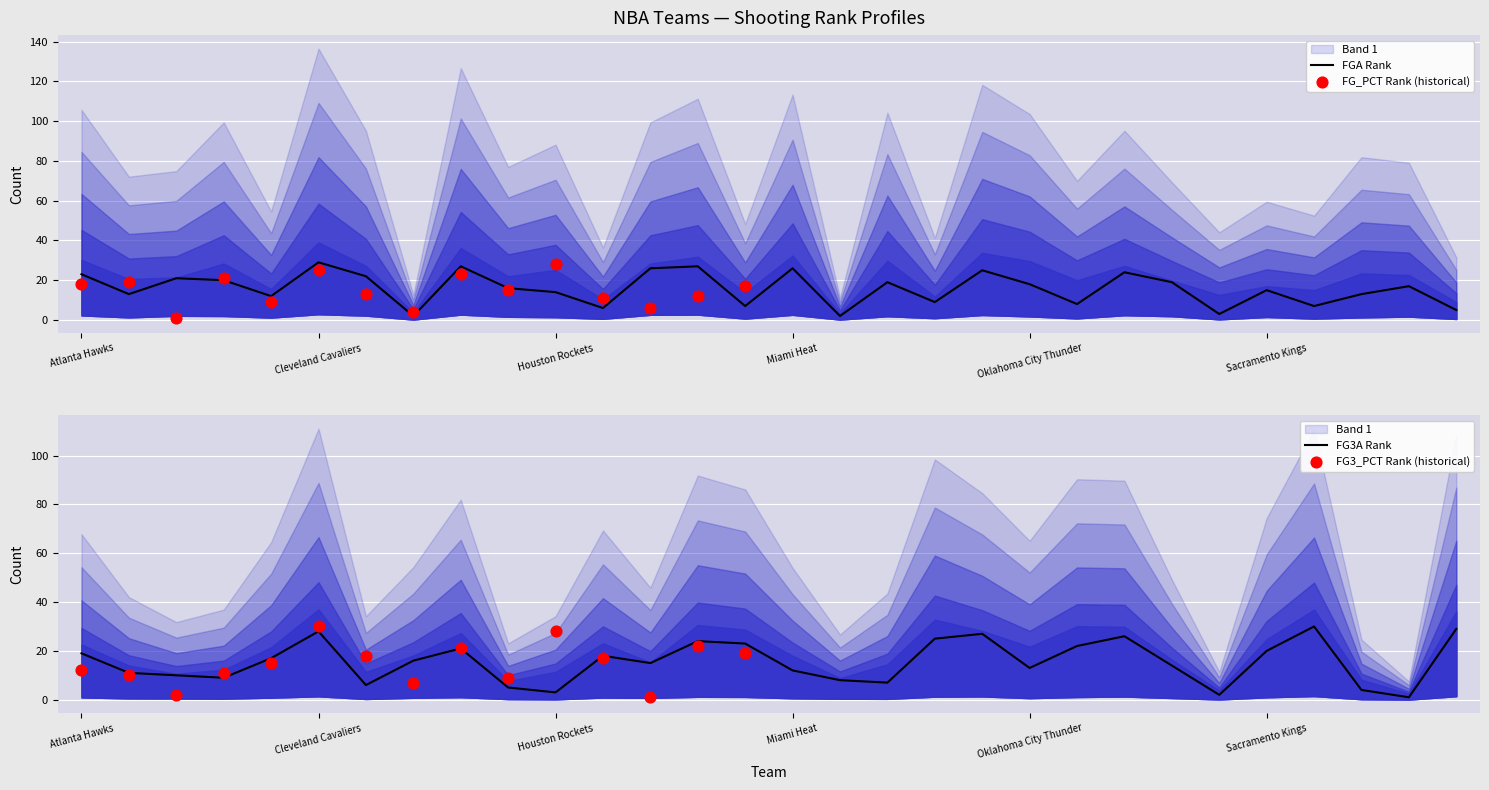

What is the maximum value for FGA Rank?

29